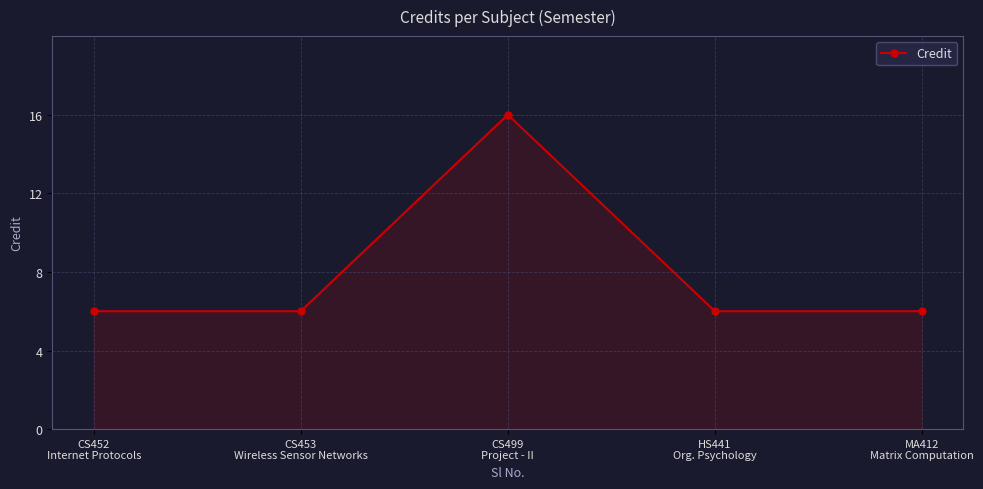

What position from the left is CS453
Wireless Sensor Networks?

2